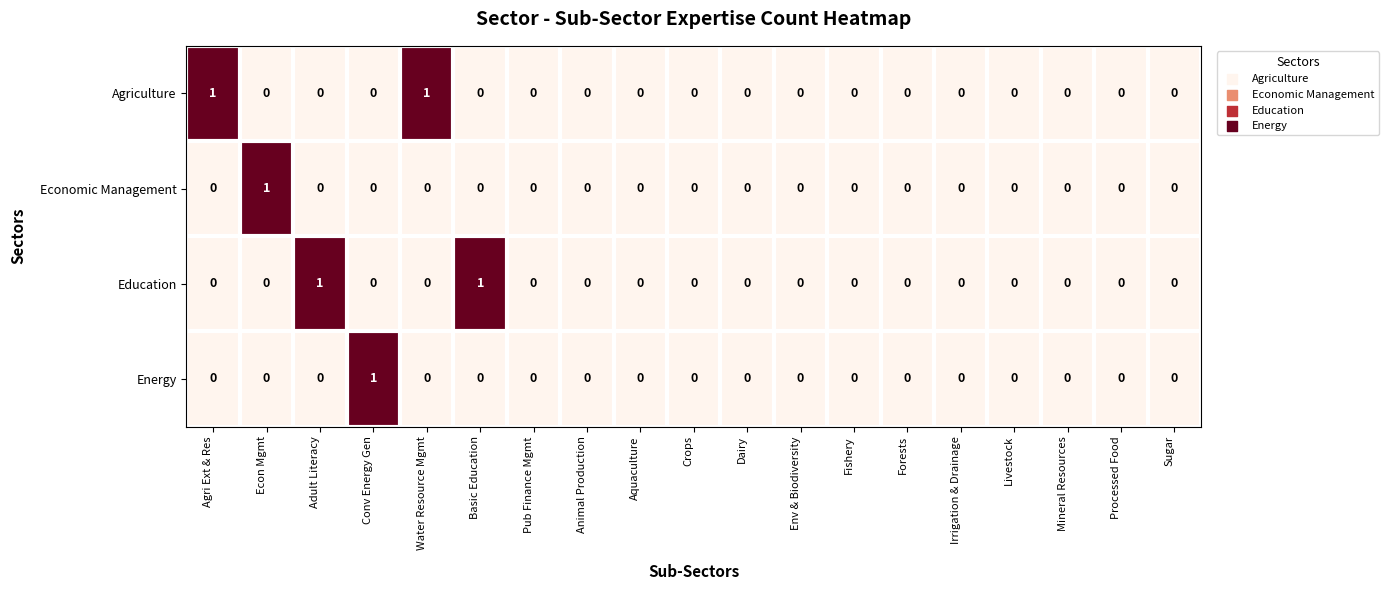

The value of Economic Management at Dairy is 0. True or false?

True